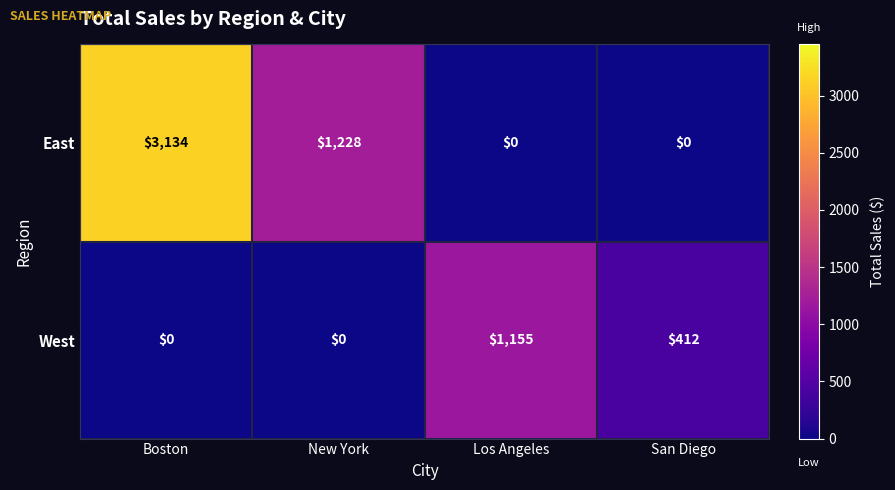

Is it true that West equals 412 at San Diego?

True